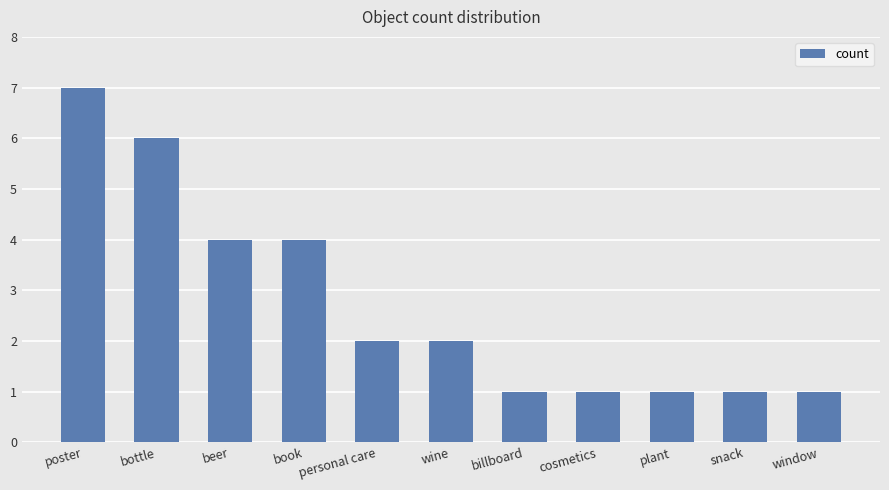

How many series are shown in this chart?

1